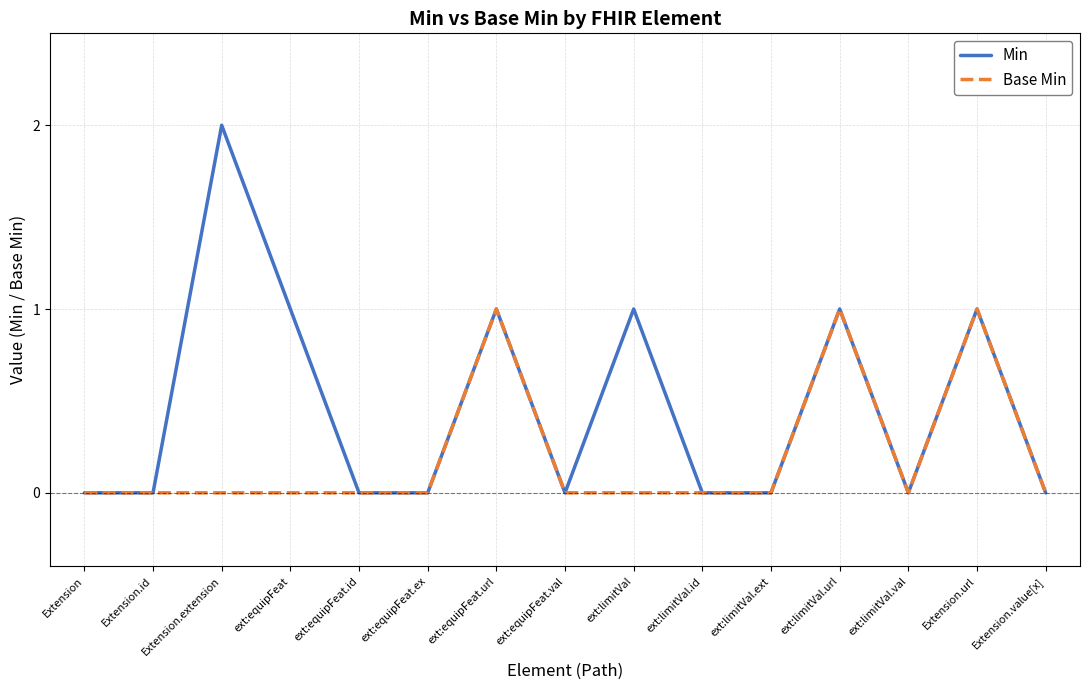

Which series has the widest spread of values?

Min